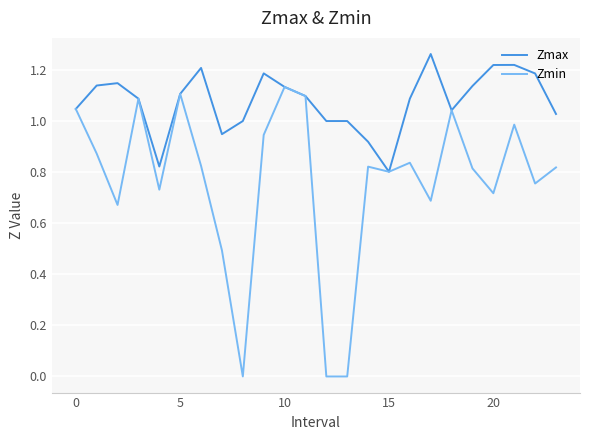

Which series has the largest range (max minus min)?

Zmin